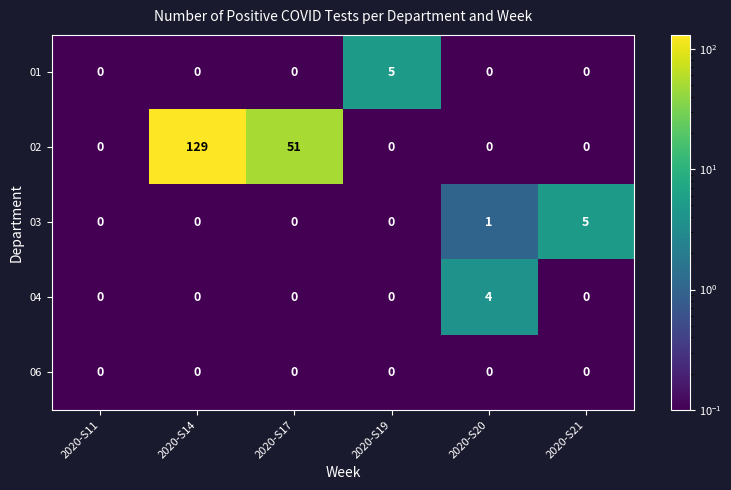

At which label is 02 closest to 64?

2020-S17